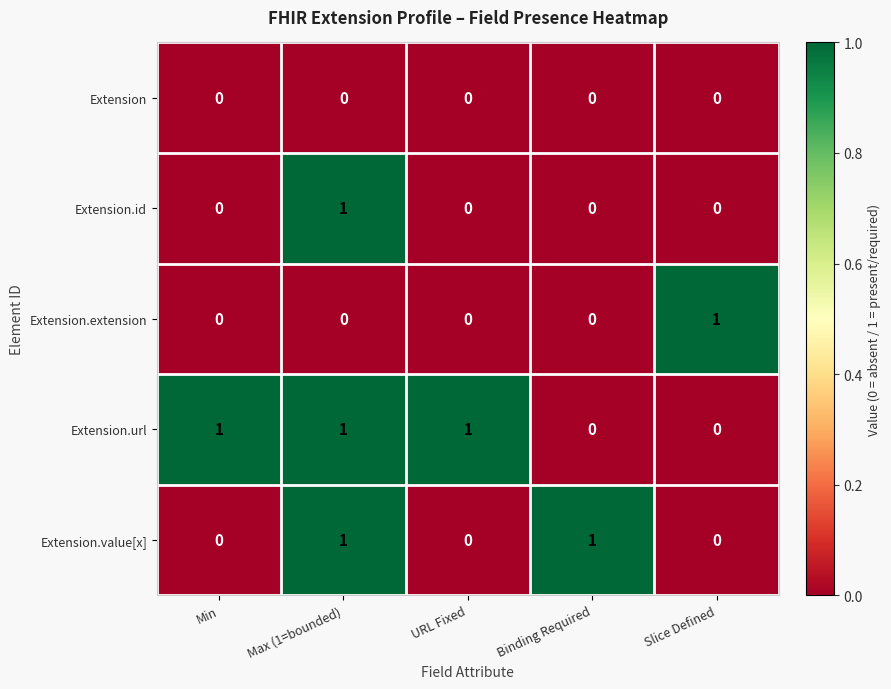

At how many categories does at least one series exceed 0?

5